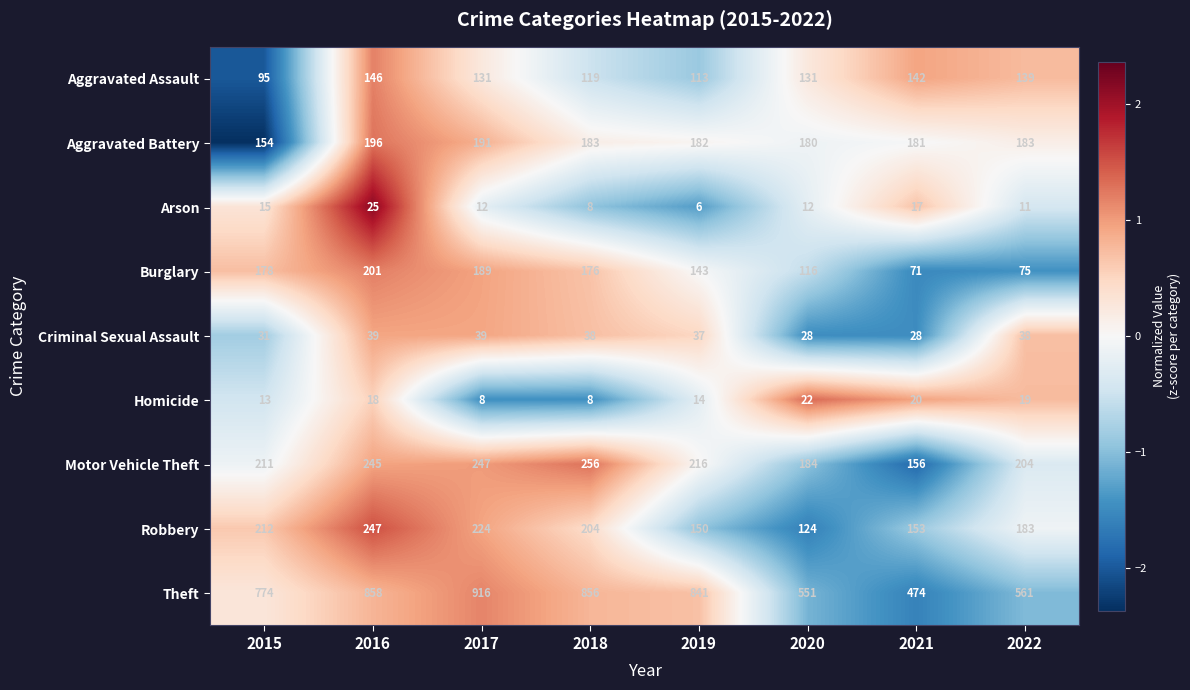

List the series in order of their peak value, highest first.

Theft, Motor Vehicle Theft, Robbery, Burglary, Aggravated Battery, Aggravated Assault, Criminal Sexual Assault, Arson, Homicide